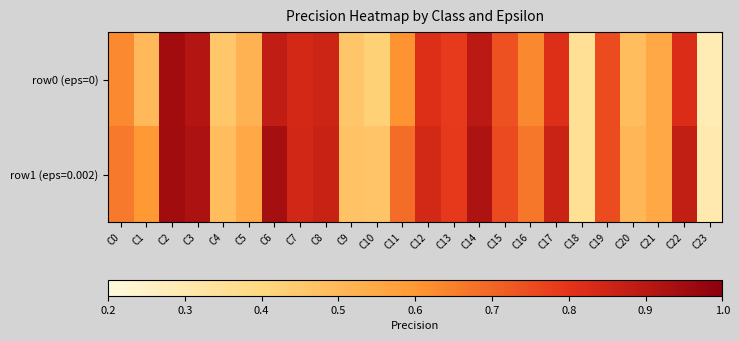

Which category has the lowest value across all series?

C23